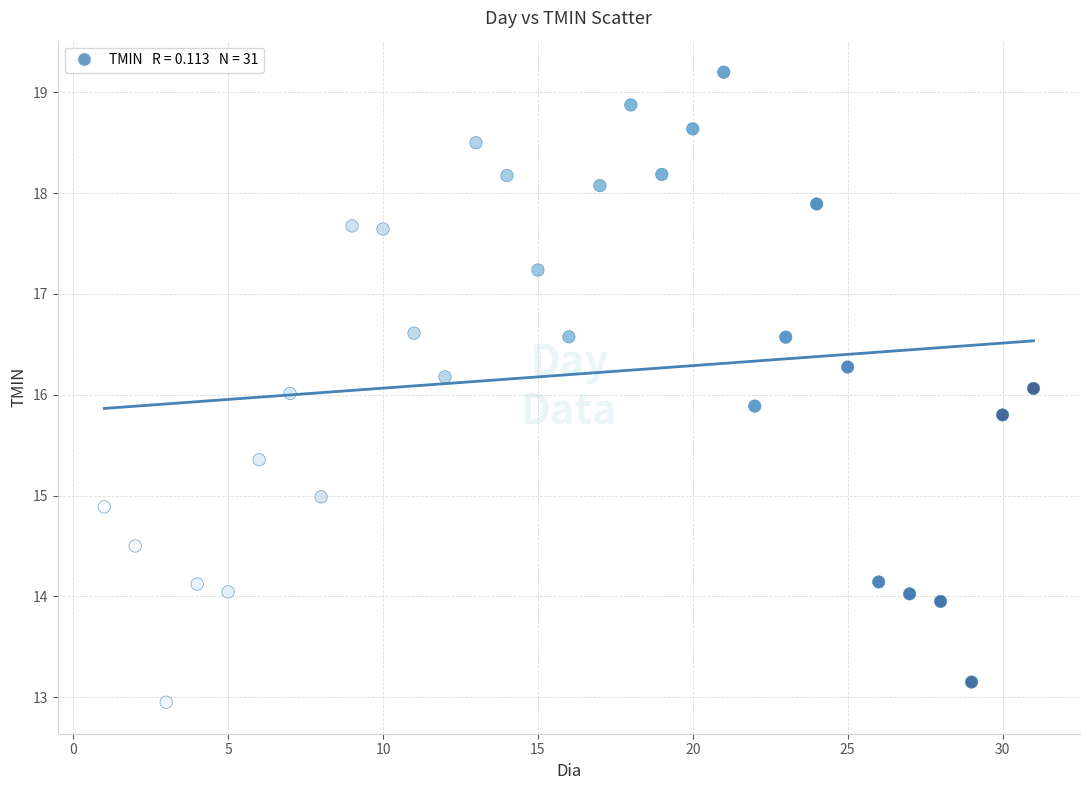

What is the range of X values (max minus min)?

30.0